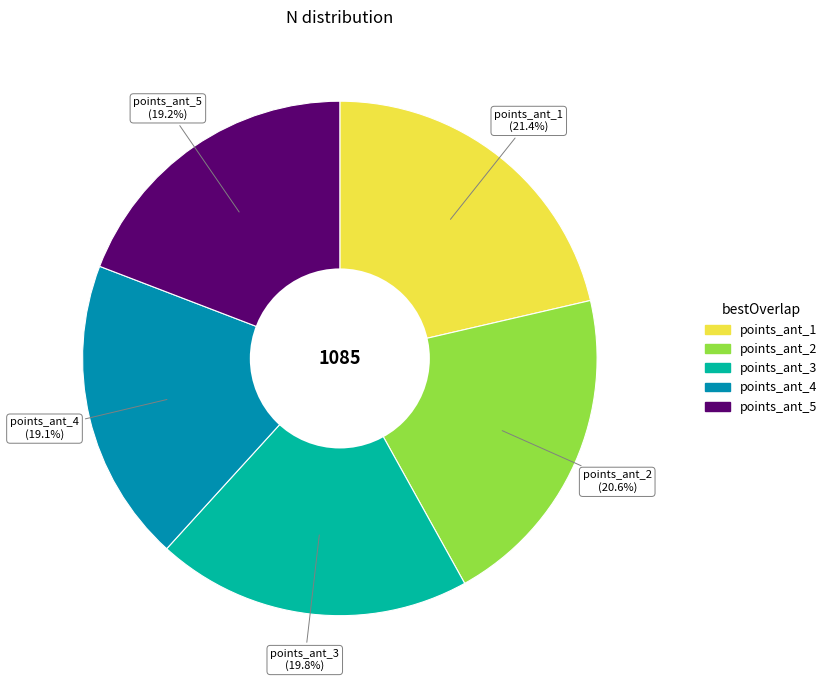

Is it true that points_ant_5 is 19% of the pie?

True